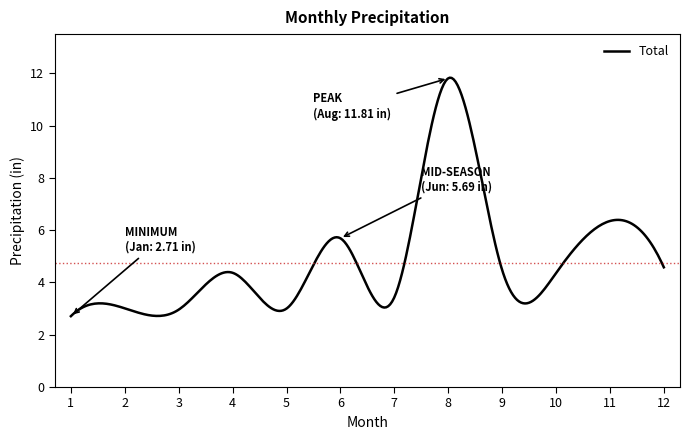

What is the difference between the maximum and minimum values?

9.1